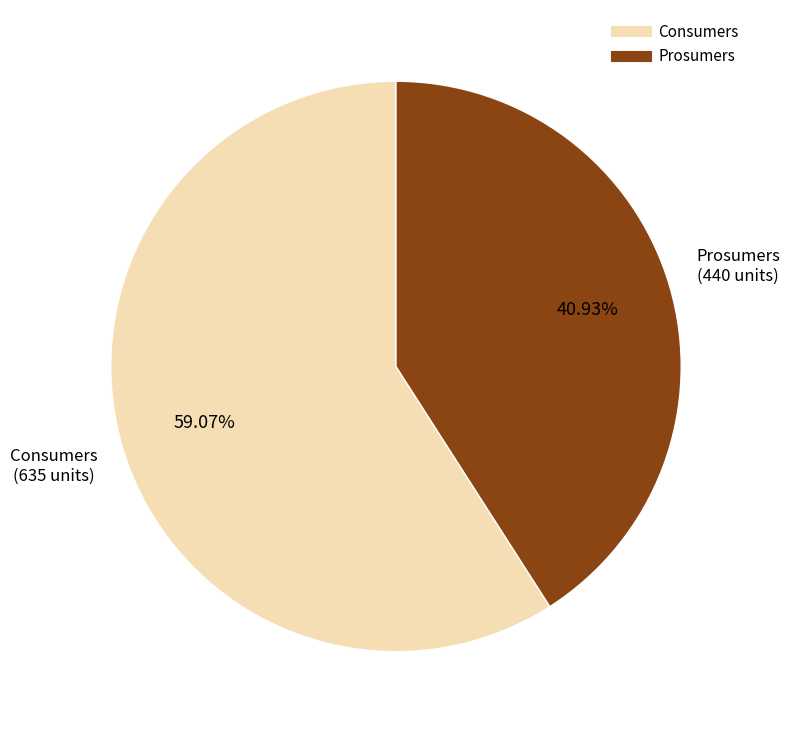

What percentage do Prosumers and Consumers together represent?

100.0%